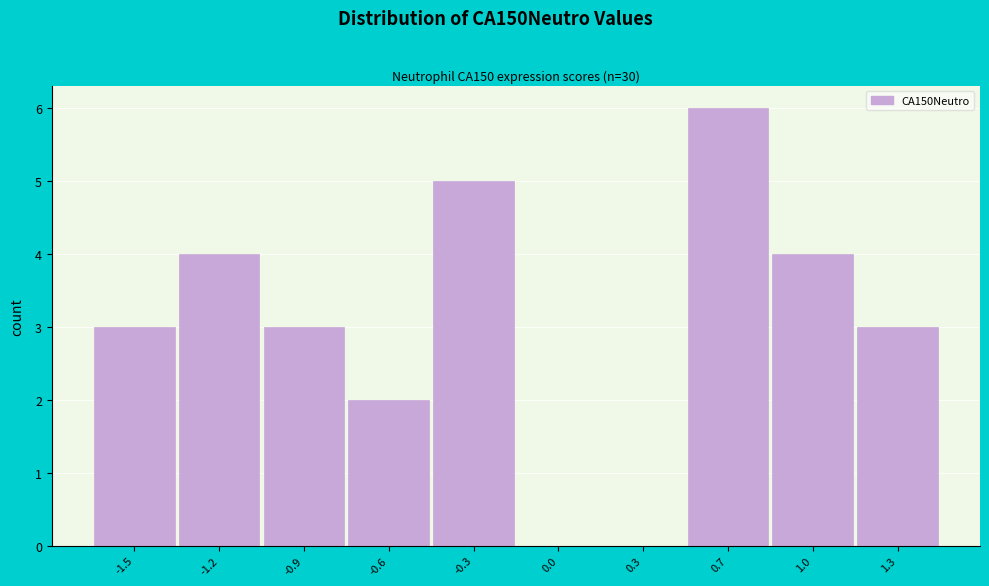

Reading right to left, transcribe all the data shown in this chart.

1.3=3	1.0=4	0.7=6	0.3=0	0.0=0	-0.3=5	-0.6=2	-0.9=3	-1.2=4	-1.5=3